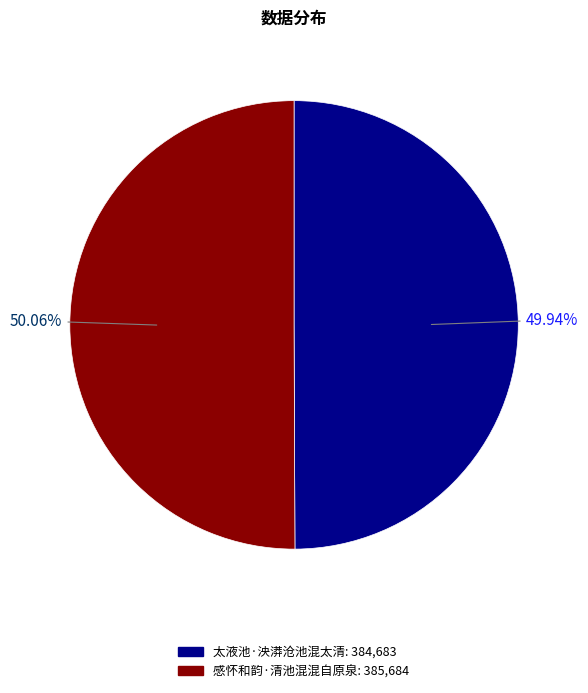

Combined, do 感怀和韵·清池混混自原泉 and 太液池·泱漭沧池混太清 account for over 50%?

Yes